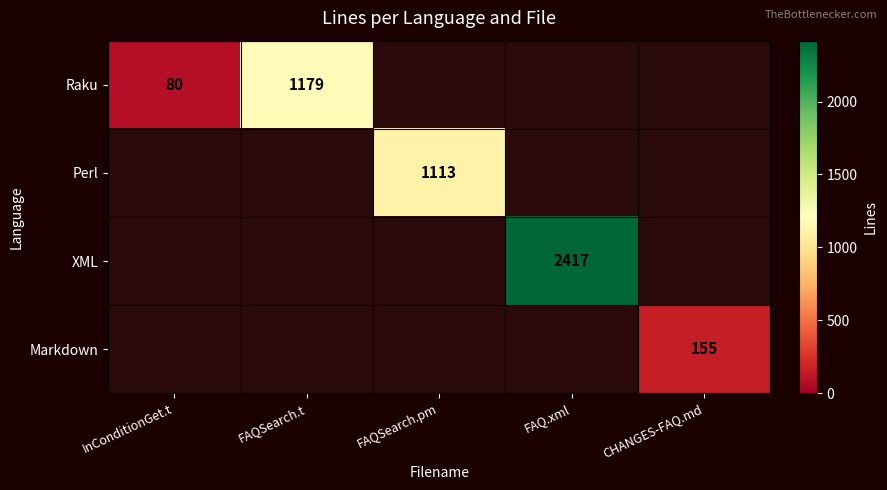

The Perl series shows 1113 at FAQSearch.pm. True or false?

True